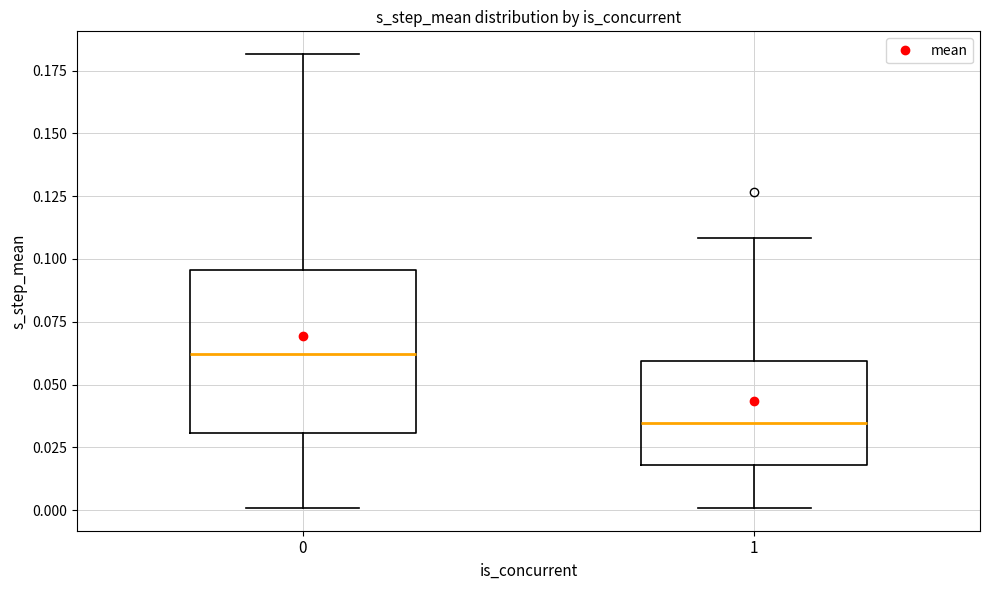

Reading left to right, read every box against the y-axis: the position of its median line, the range the box covers, and the ends of its whiskers. The values are not printed on the chart, so give them approximately, as read against the axis.

0: median 0.060, box 0.030 to 0.095, whiskers 0.000 to 0.180
1: median 0.035, box 0.020 to 0.060, whiskers 0.000 to 0.110